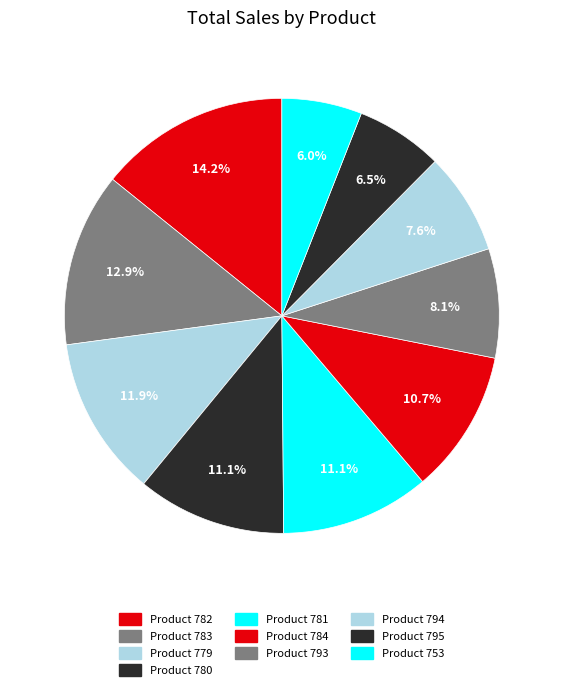

Count the number of slices in the pie.

10